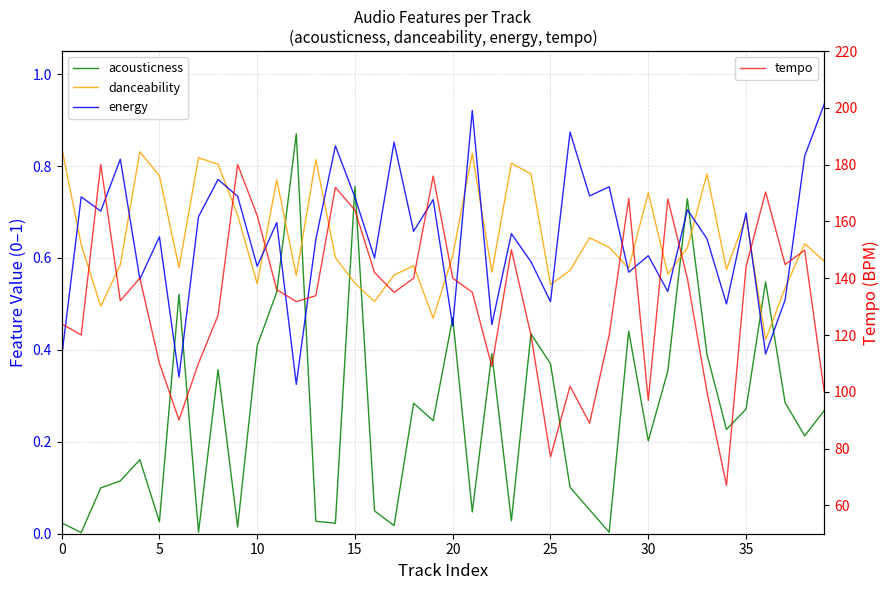

In energy, how many points are lower than both neighbors (excluding endpoints)?

15